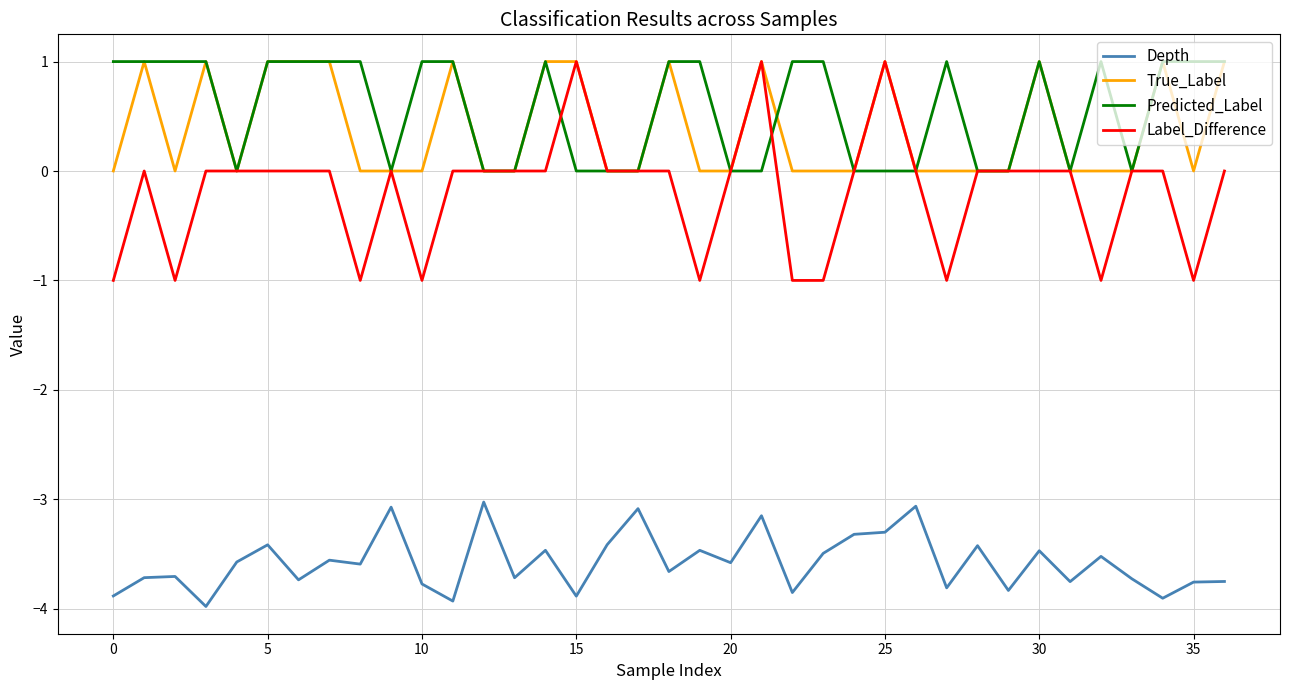

What is the lowest value of the Label_Difference series?

-1.0